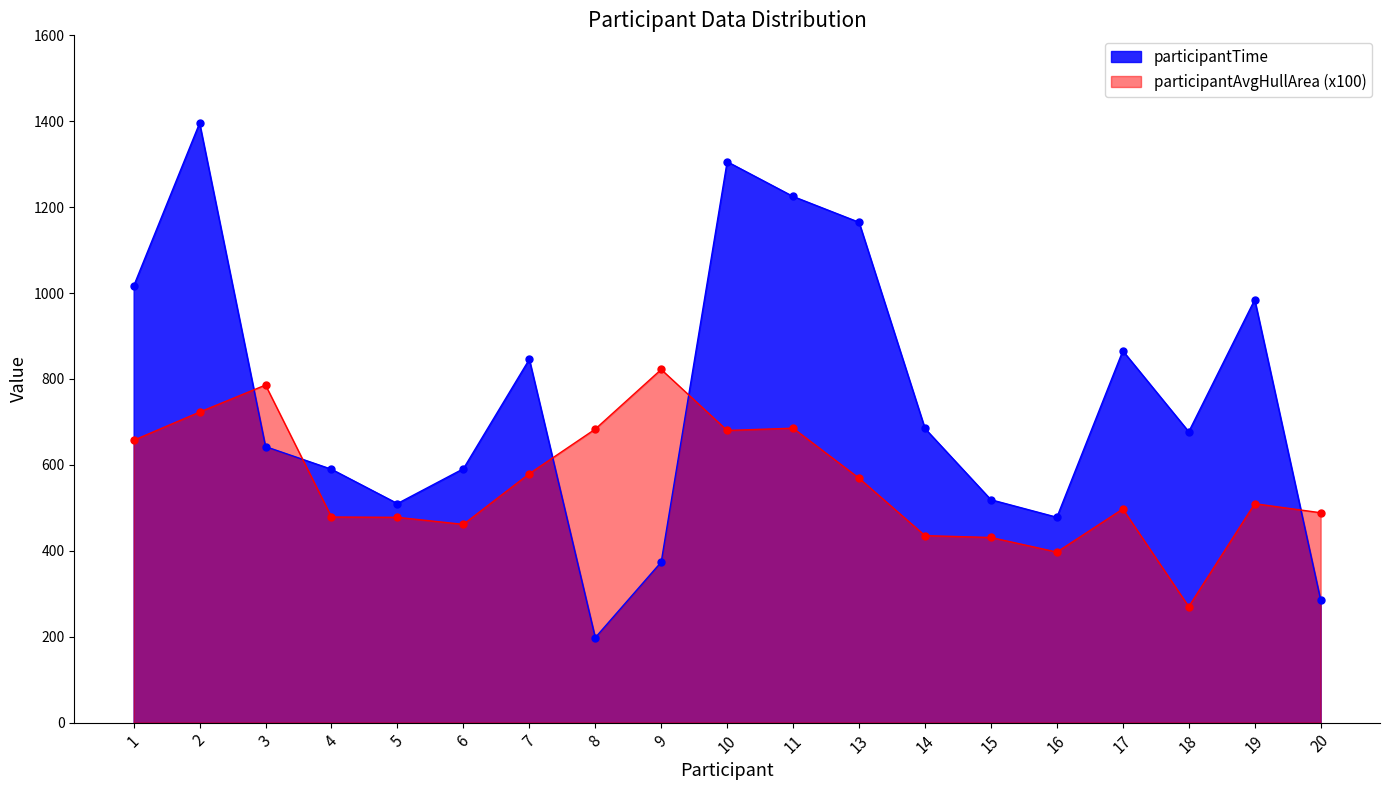

What is the maximum value shown in the chart?

1395.5